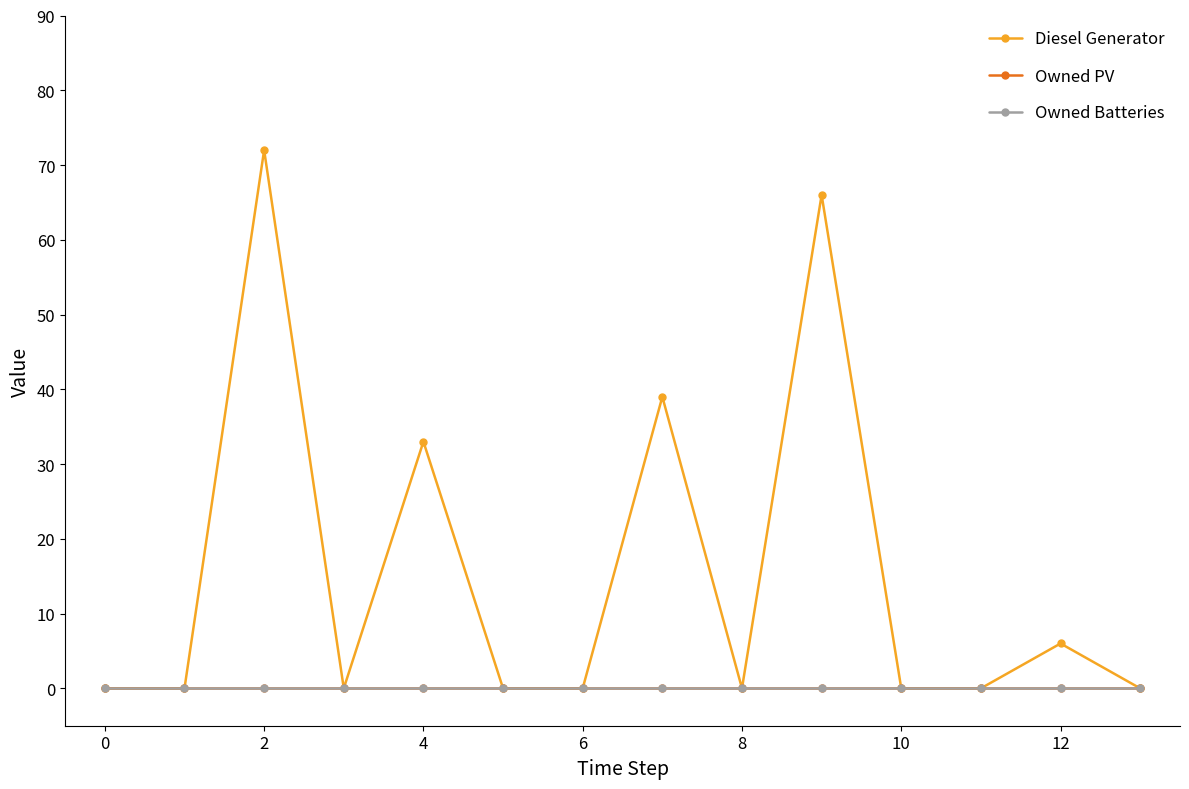

What is the label of the 3rd point from the left?

2